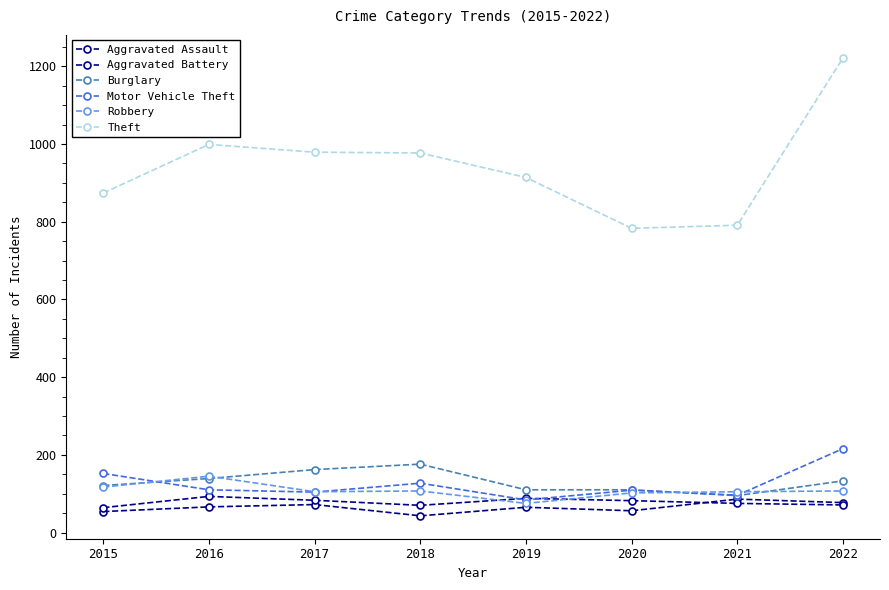

Between which two adjacent categories do Motor Vehicle Theft and Robbery first intersect?

2015 and 2016